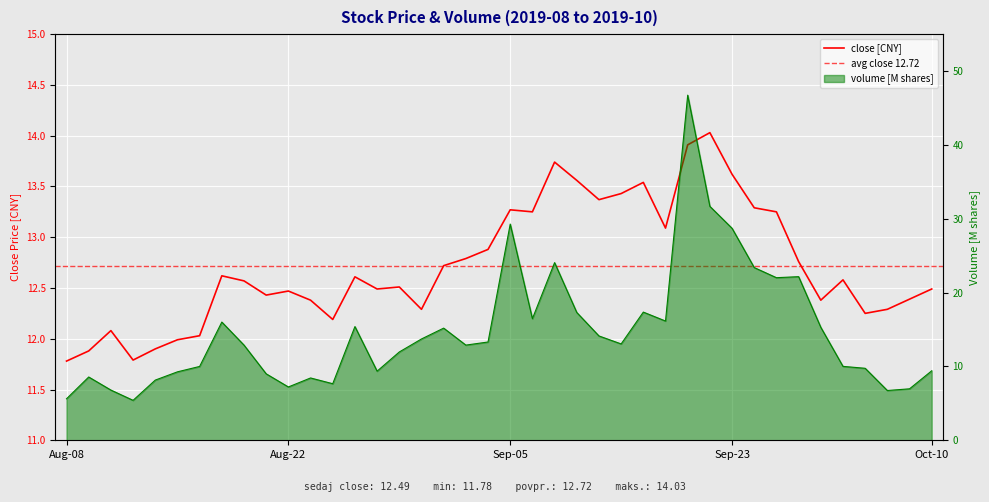

What is the difference between the close values at 2019-09-11 and 2019-09-25?

0.6